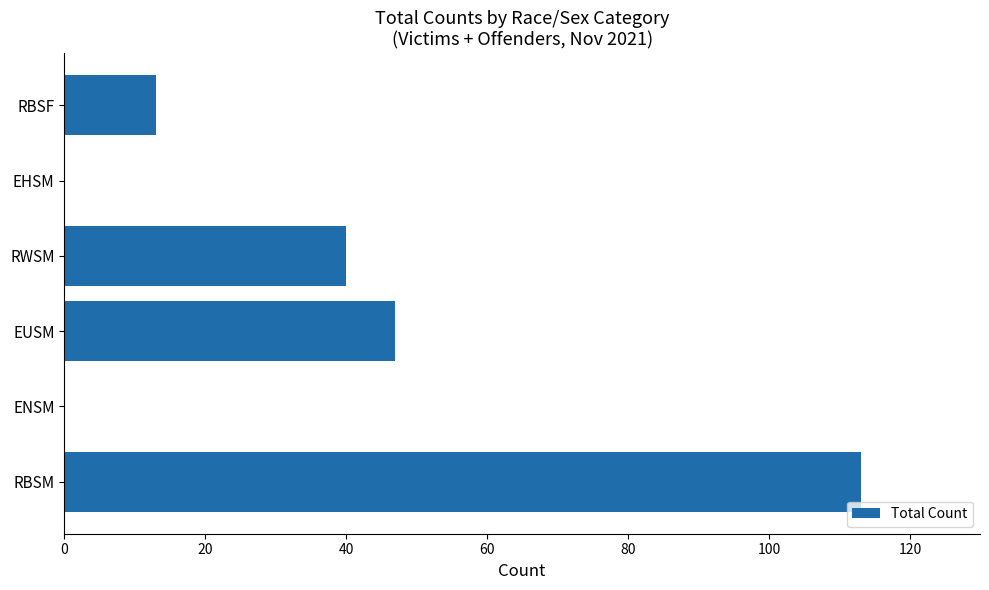

What is the change in value from RWSM to EHSM?

-40